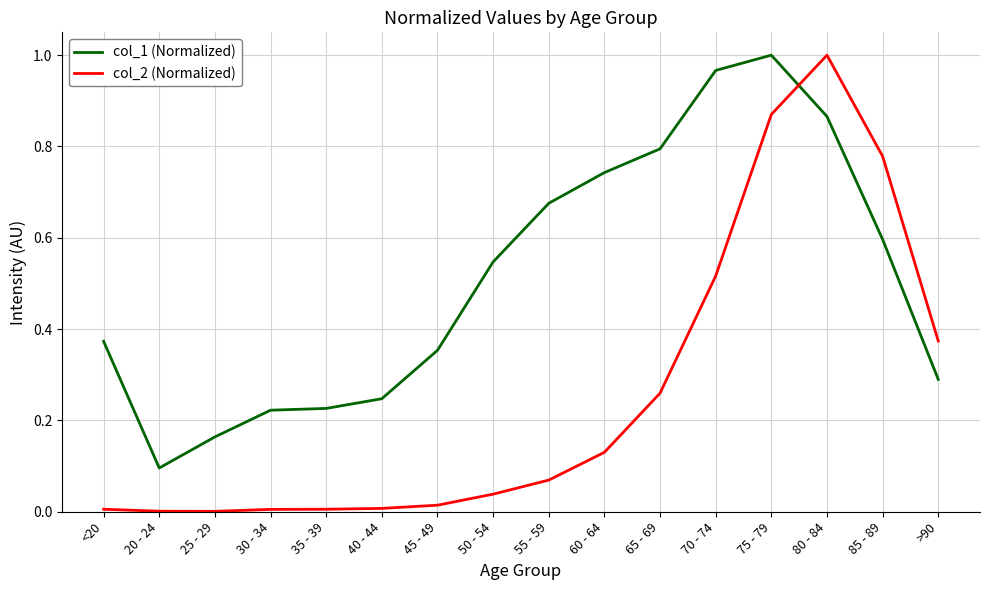

Rank the series by their average value, from lowest to highest.

col_2 (Normalized), col_1 (Normalized)